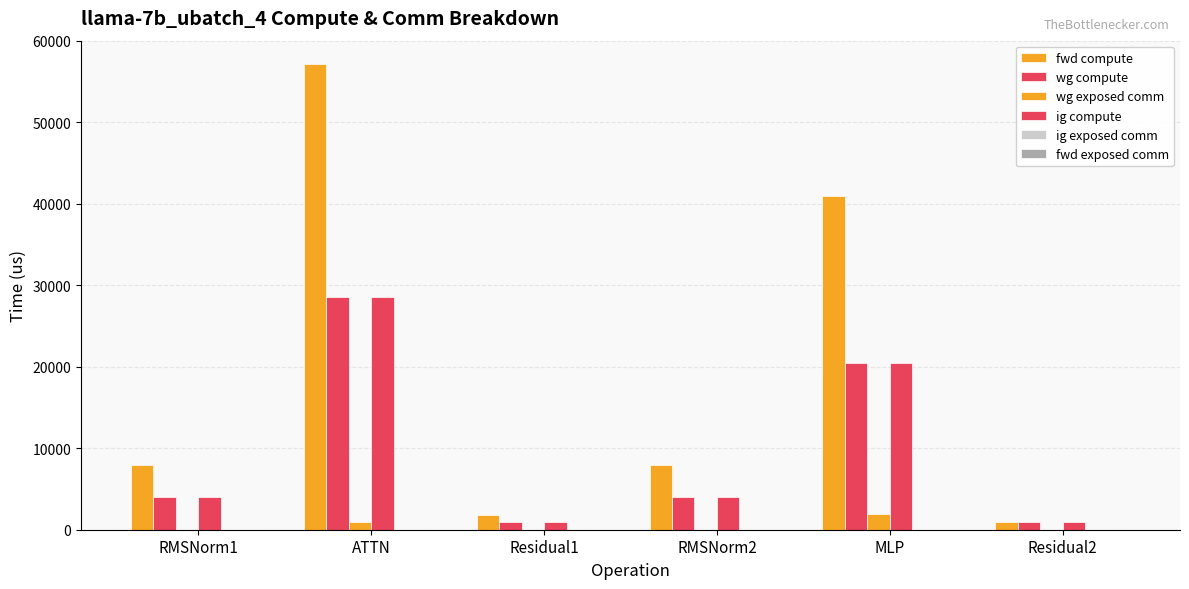

What is the spread (max minus min) of values at Residual2?

923.0